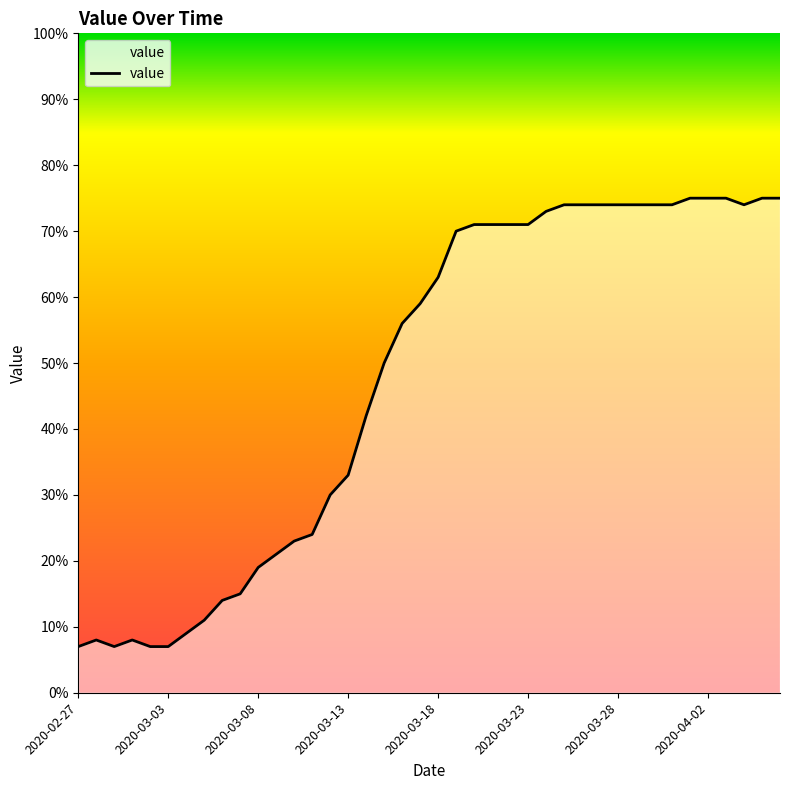

What is the minimum value shown in the chart?

7